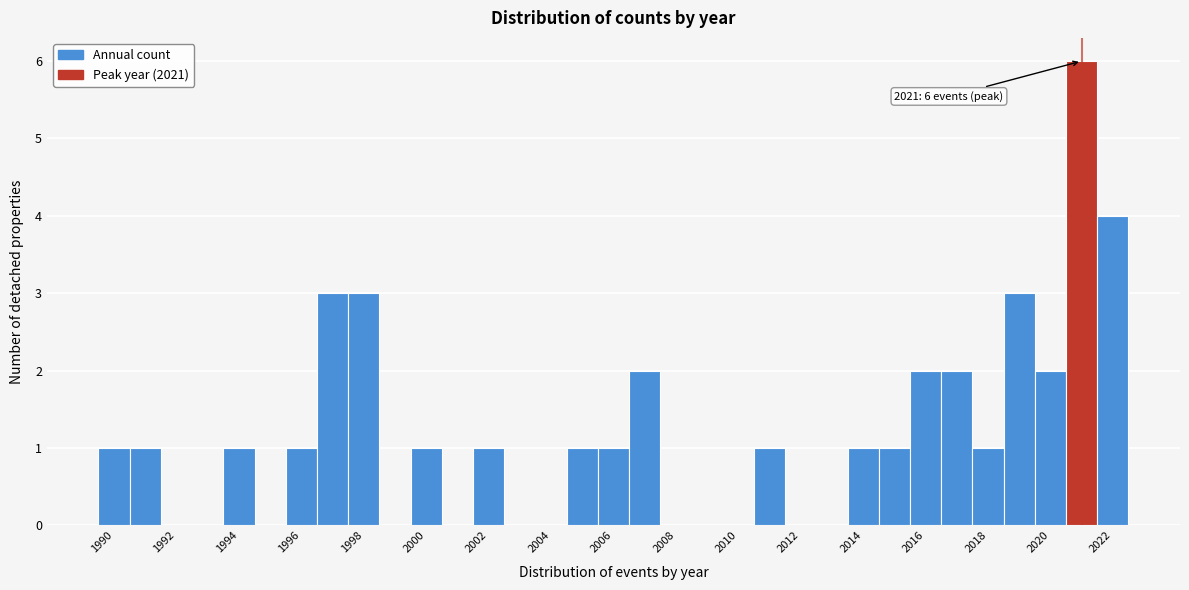

Which range on the x-axis has the tallest bar?

2020.5 to 2021.5